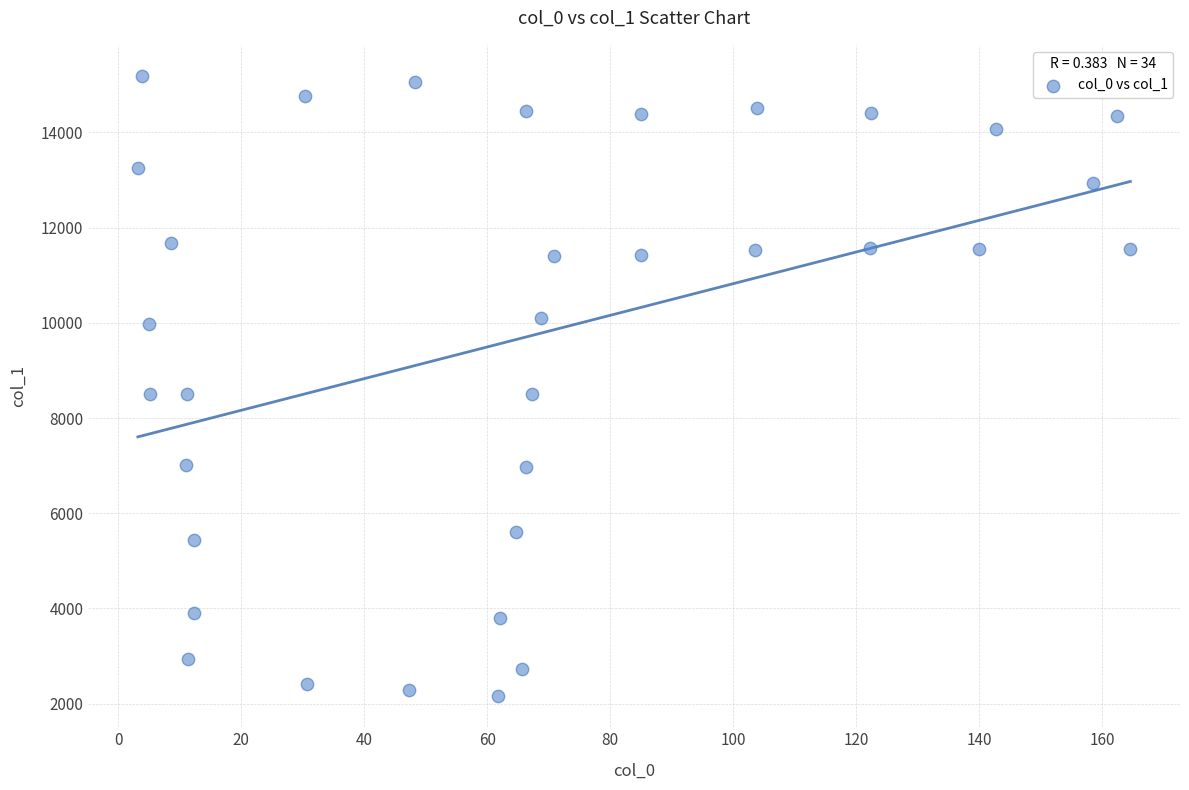

What is the range of Y values (max minus min)?

13032.2